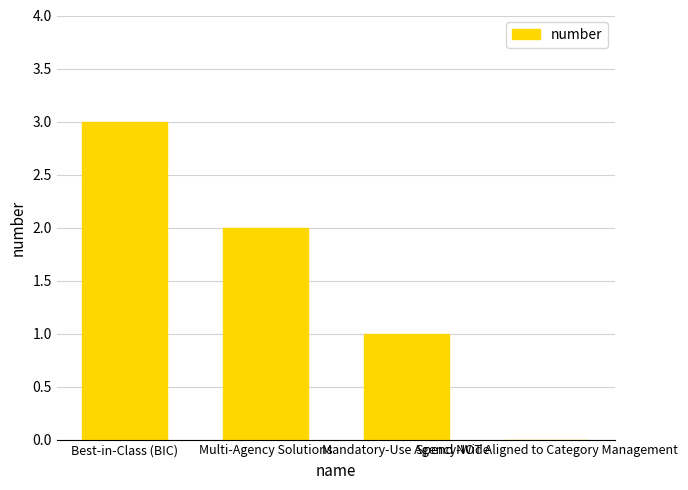

What is the sum of all values?

6